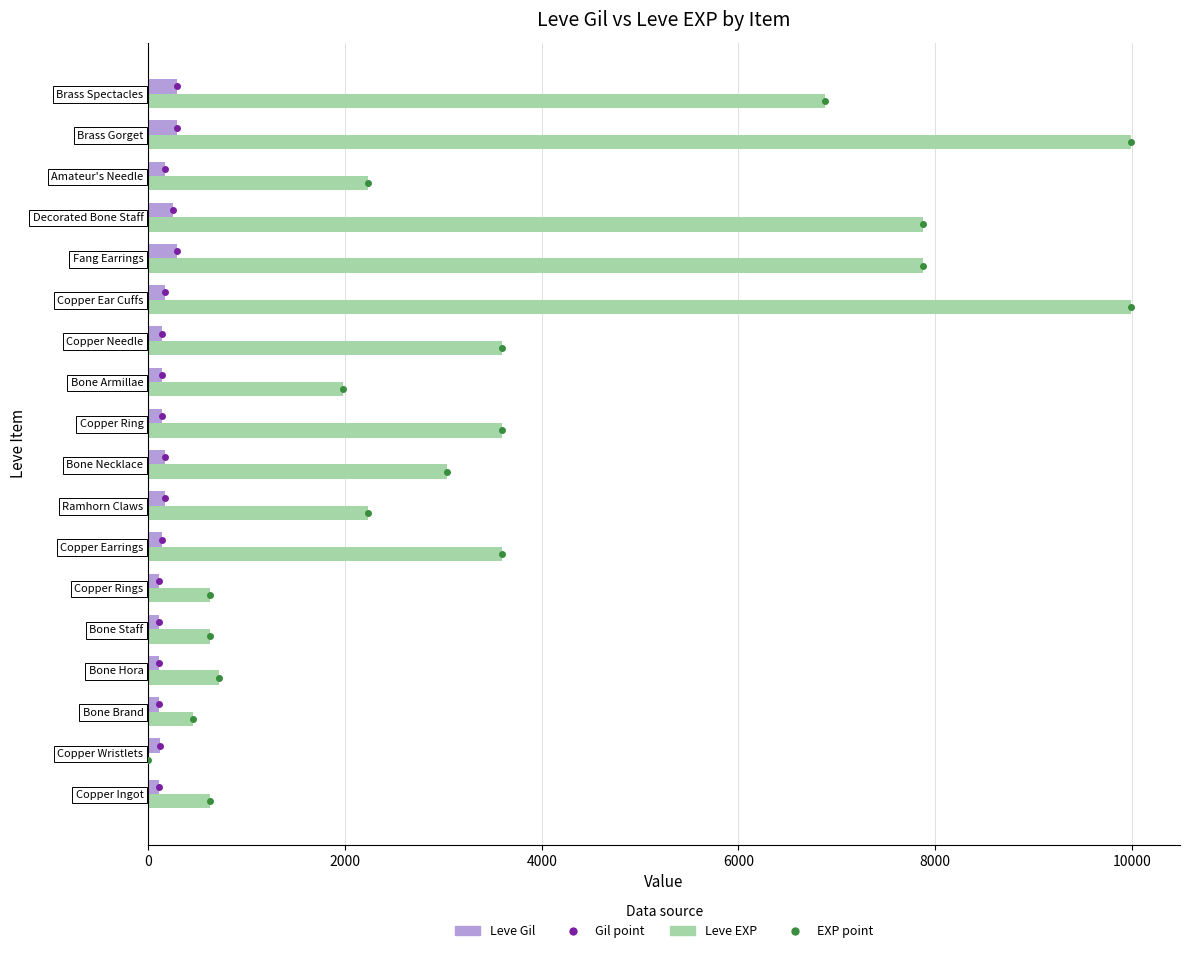

Which series has the largest total across all categories?

Leve EXP